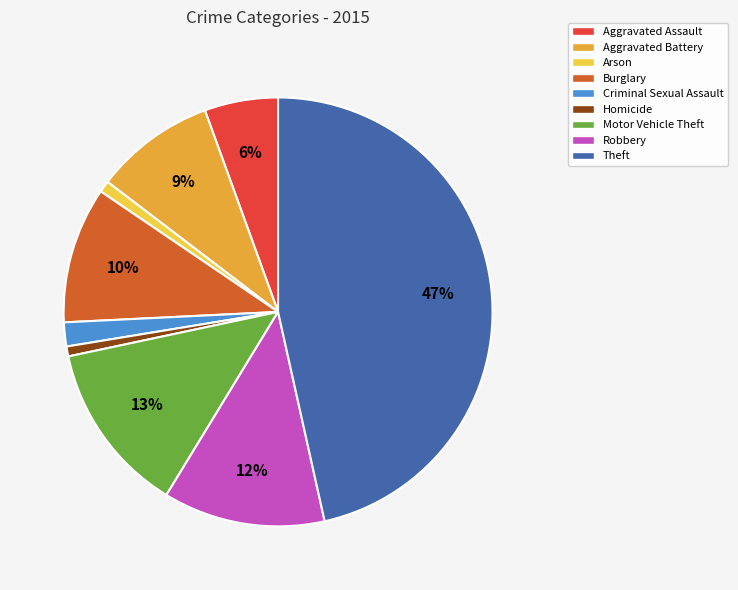

To the nearest percent, what is the difference between the Arson and Aggravated Battery slice percentages?

8%